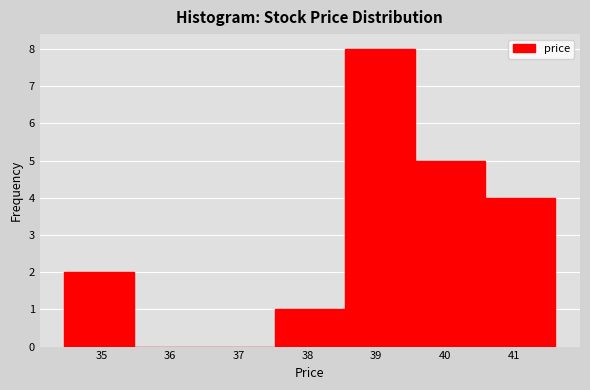

Reading left to right, list every bar in this chart as the range it spans on the x-axis followed by its height. Neither the bar edges nor the heights are printed on the chart, so give them approximately, as read against the axes.

34.5 to 35.5: 2
35.5 to 36.5: 0
36.5 to 37.5: 0
37.5 to 38.5: 1
38.5 to 39.6: 8
39.6 to 40.6: 5
40.6 to 41.6: 4